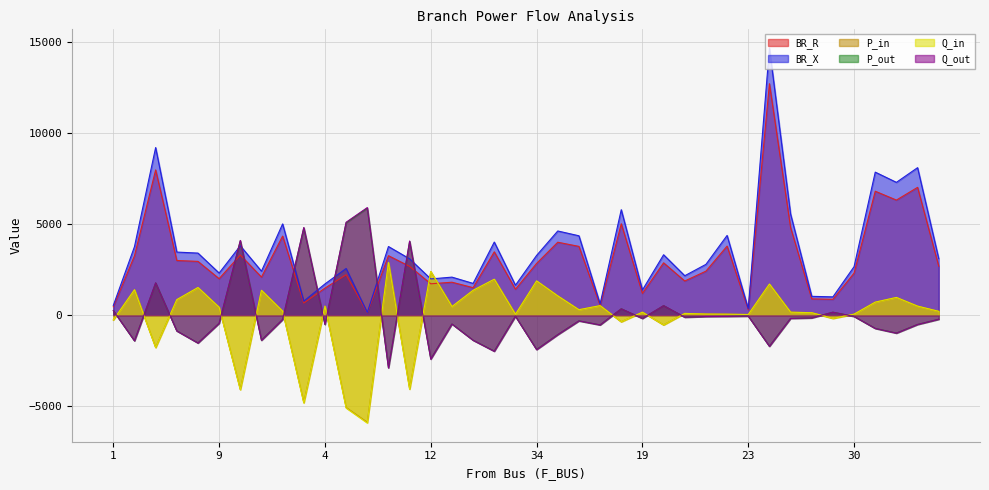

What is the label of the 30th point from the right?

4